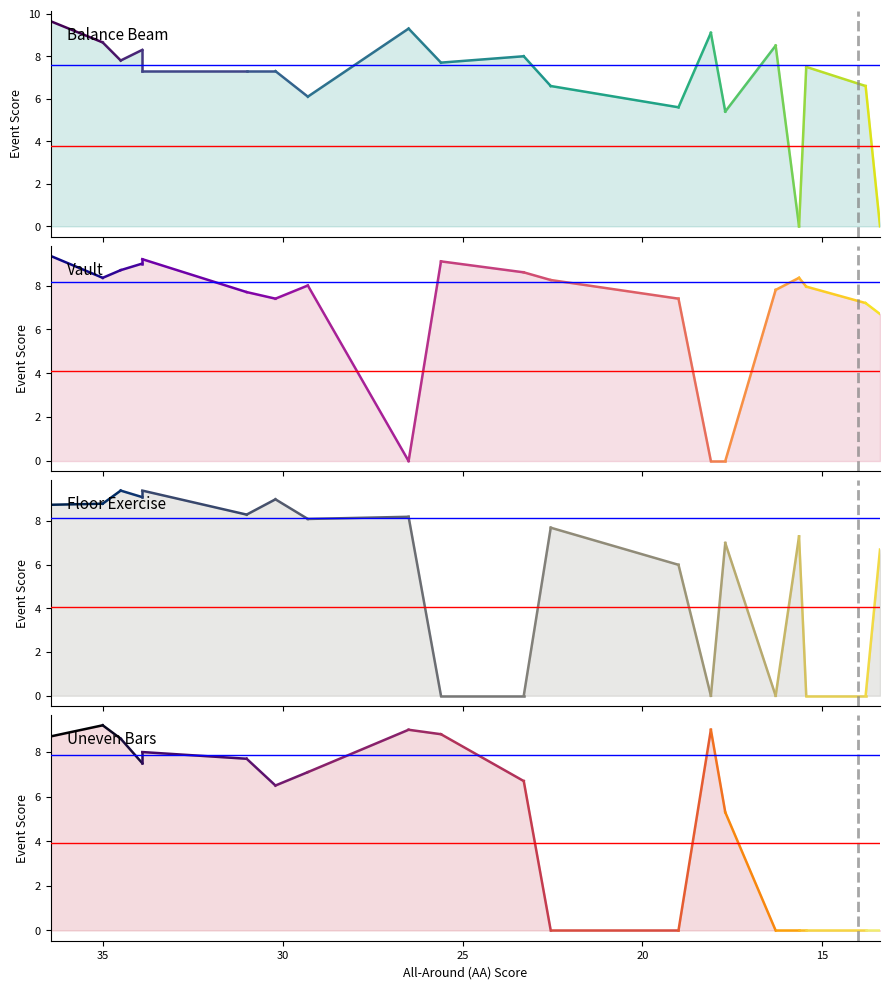

Does the chart display data point markers on the line(s)?

No